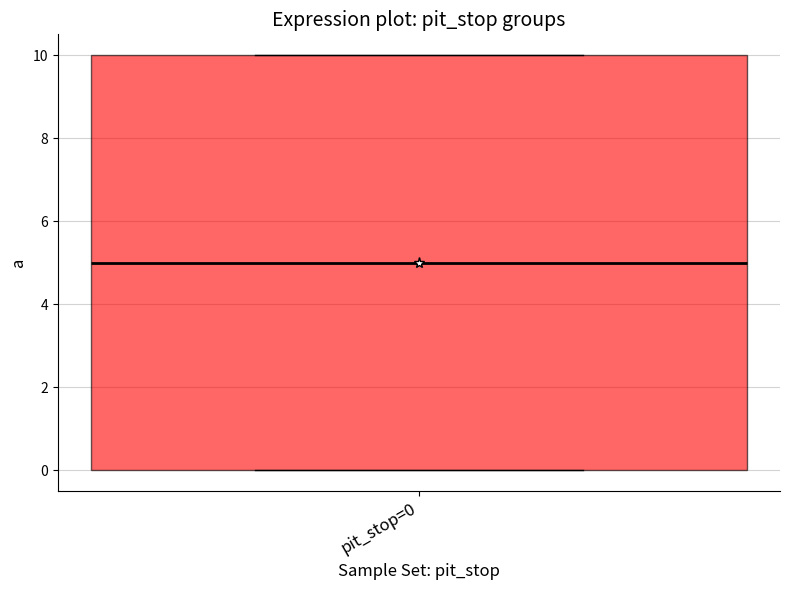

Read this box plot against the y-axis: the position of the median line, the range covered by the box, and the ends of both whiskers. The values are not printed on the chart, so give them approximately, as read against the axis.

median 5, box 0 to 10, whiskers 0 to 10